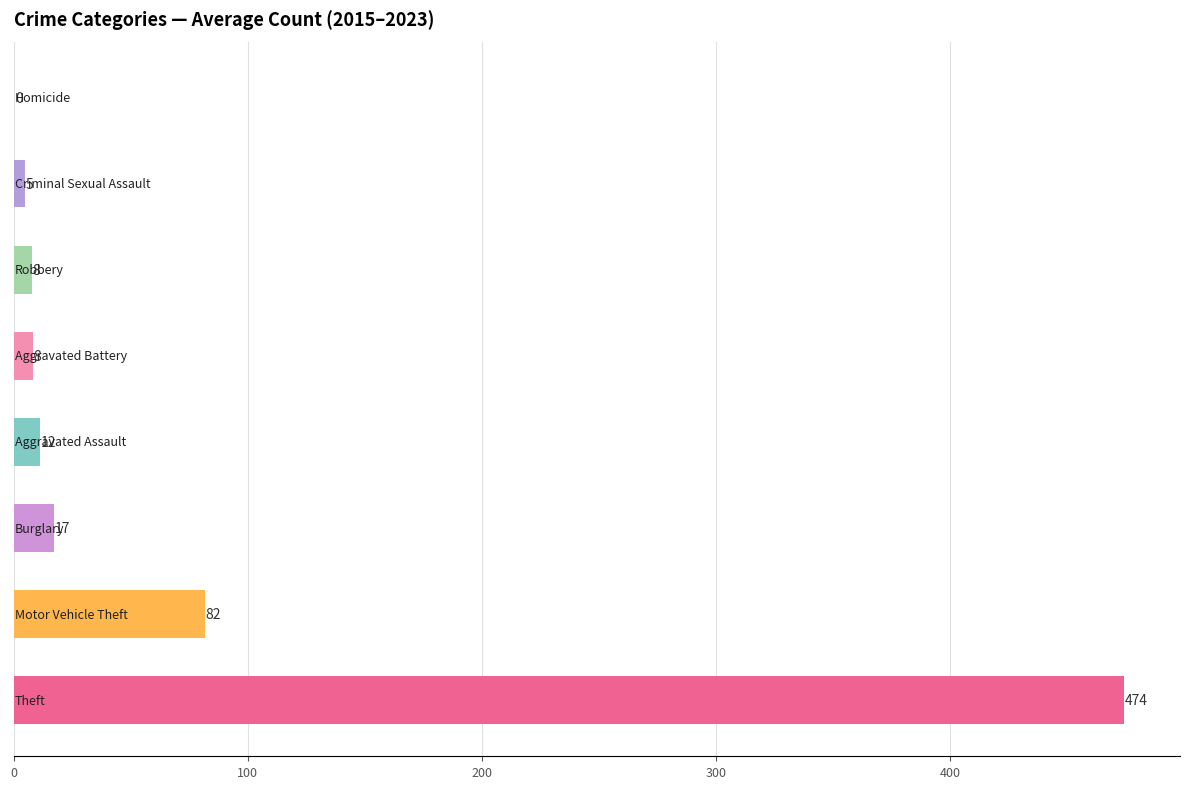

How many bars are there in total?

8